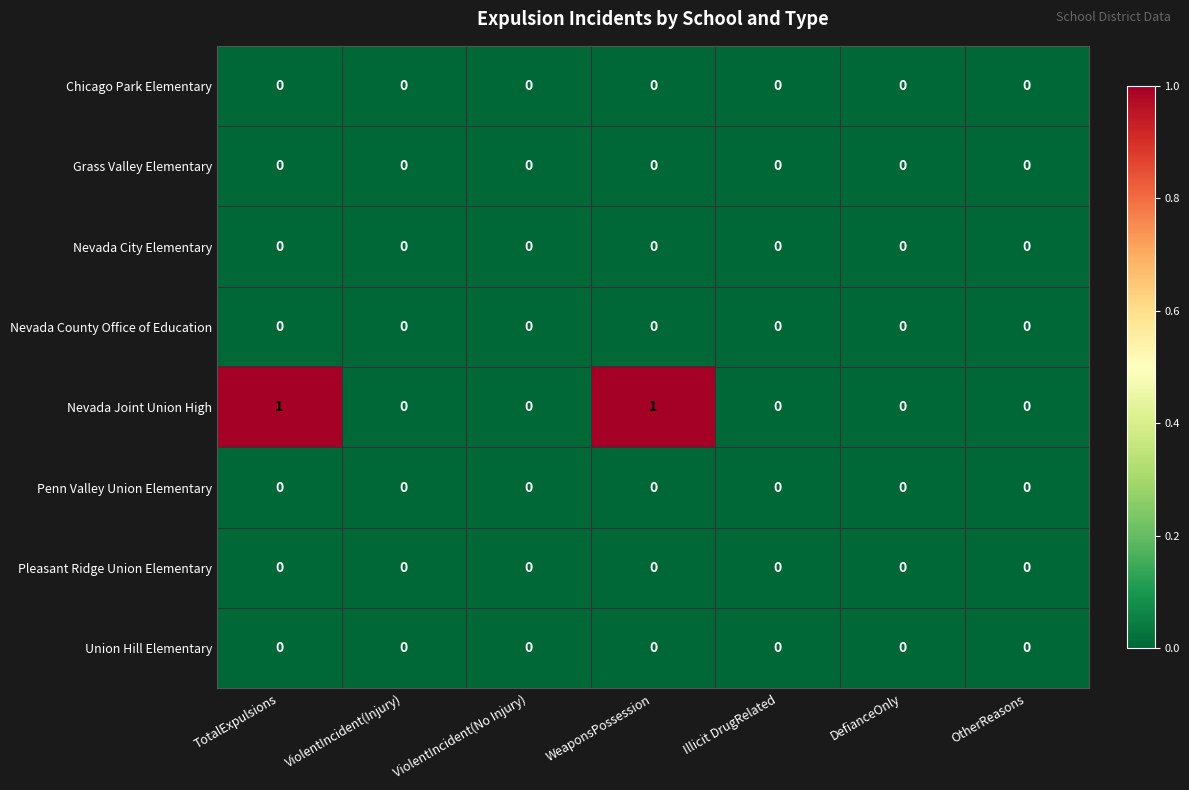

True or false: Penn Valley Union Elementary has a value of 0 at DefianceOnly.

True